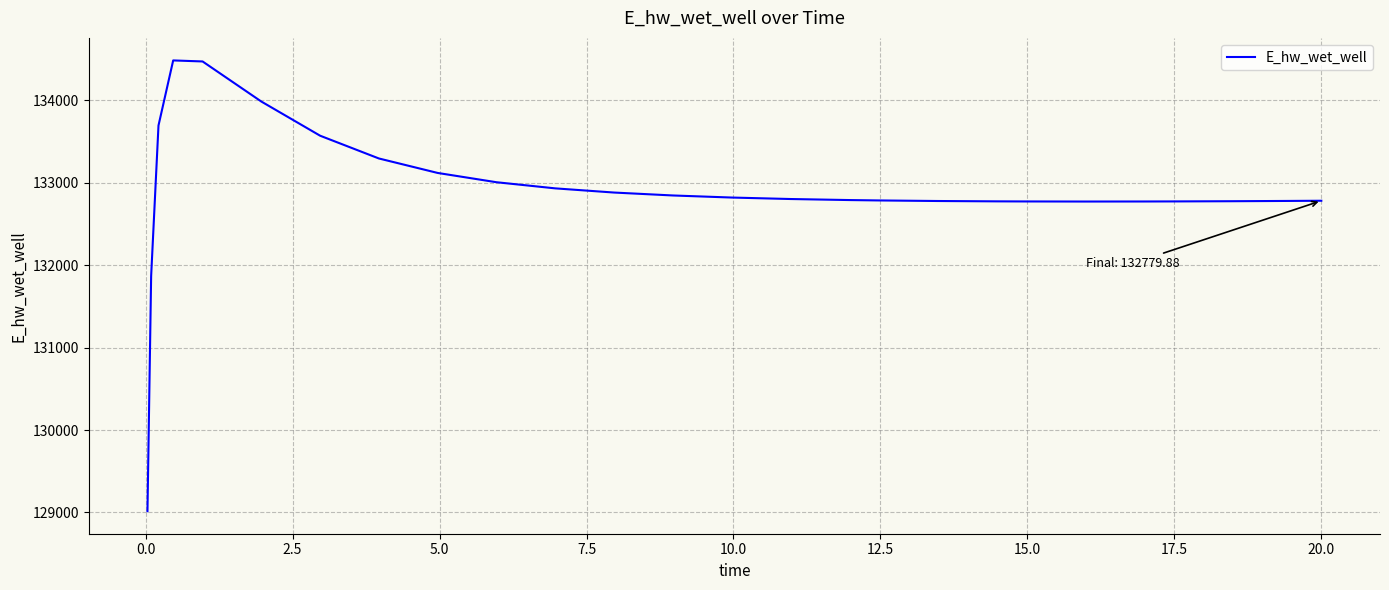

What is the minimum value shown in the chart?

129015.7